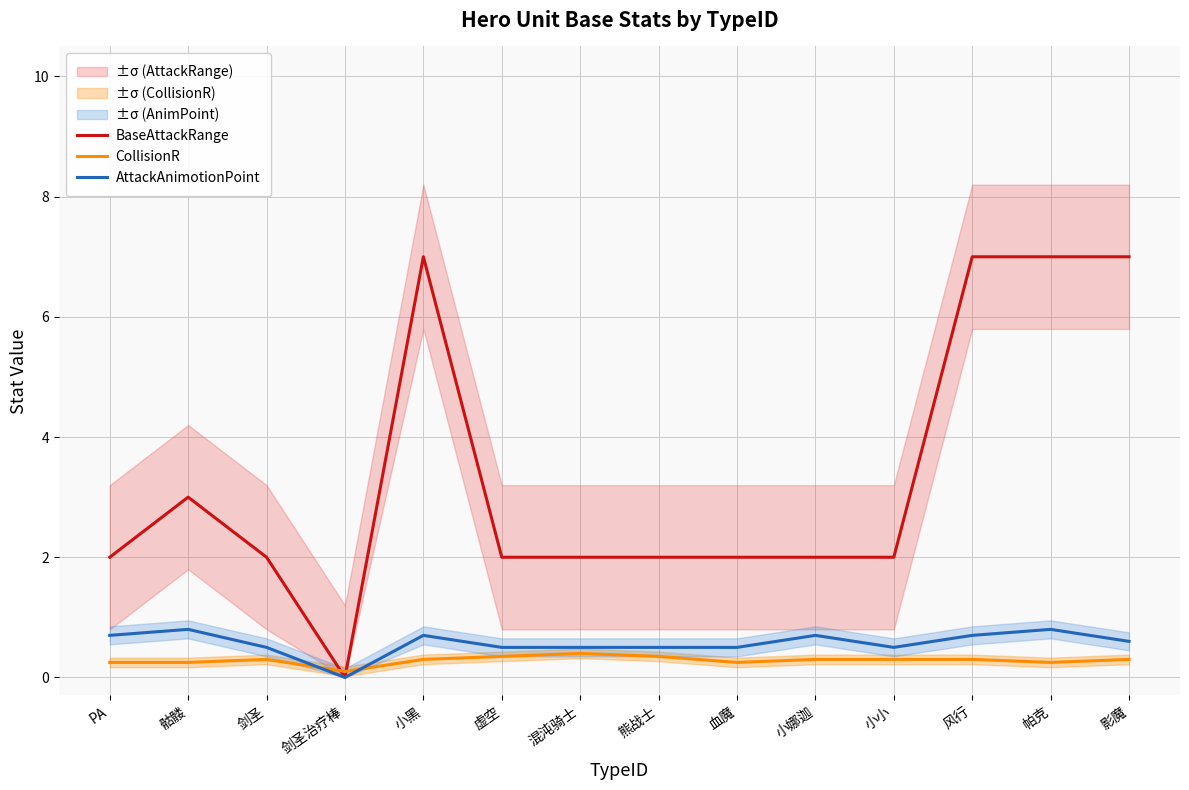

List the labels in order of BaseAttackRange value, smallest first.

剑圣治疗棒, PA, 剑圣, 虚空, 混沌骑士, 熊战士, 血魔, 小娜迦, 小小, 骷髅, 小黑, 风行, 帕克, 影魔